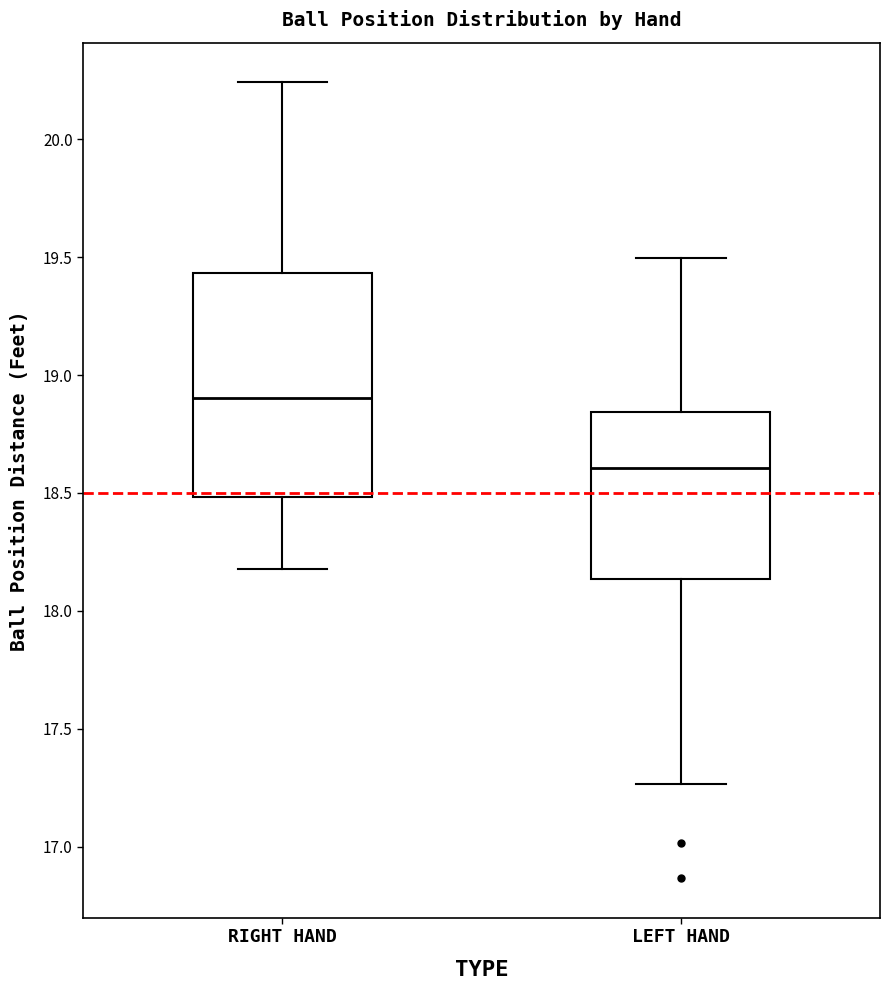

Which box is the tallest, from its lower edge to its upper edge?

RIGHT HAND